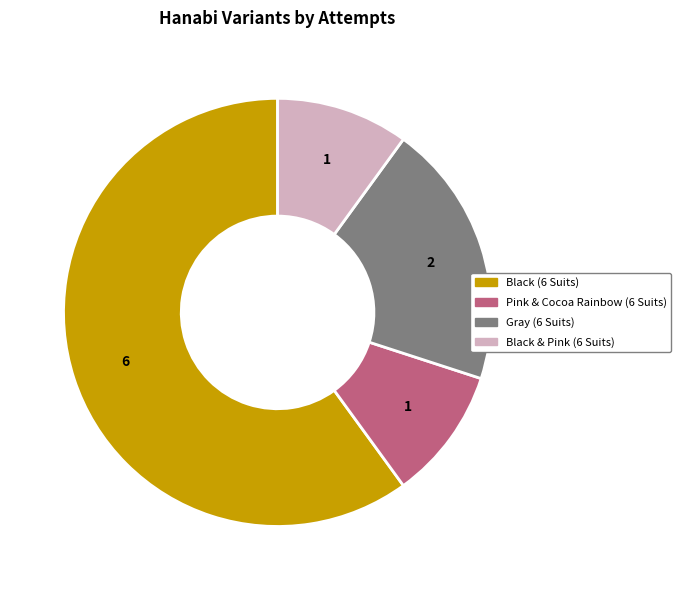

Is the sum of Pink & Cocoa Rainbow (6 Suits) and Black & Pink (6 Suits) greater than half?

No